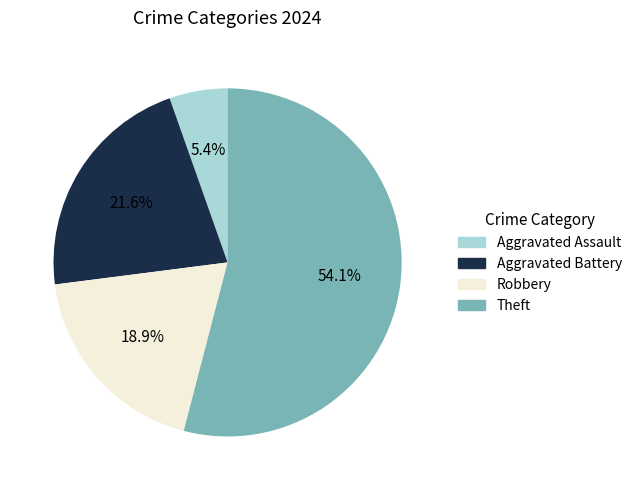

True or false: Aggravated Assault accounts for 5% of the total.

True